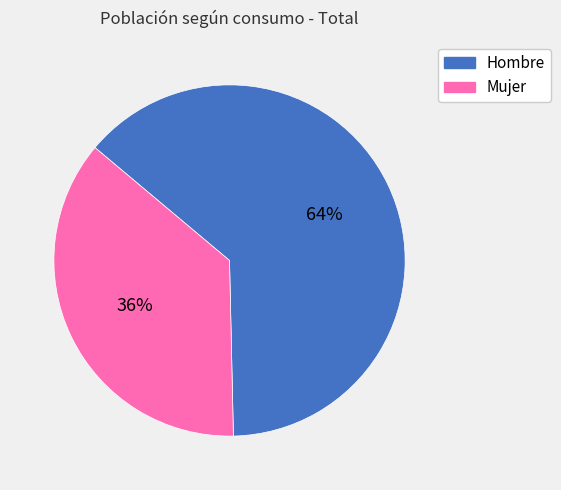

To the nearest percent, what is the average slice percentage?

50%